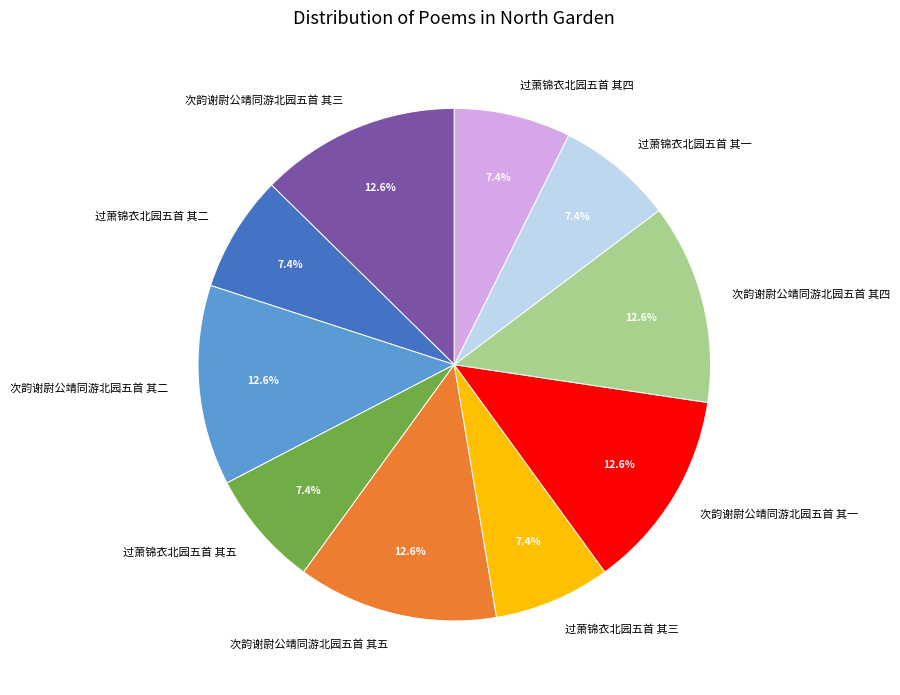

Is 次韵谢尉公靖同游北园五首 其二 the majority of the pie?

No